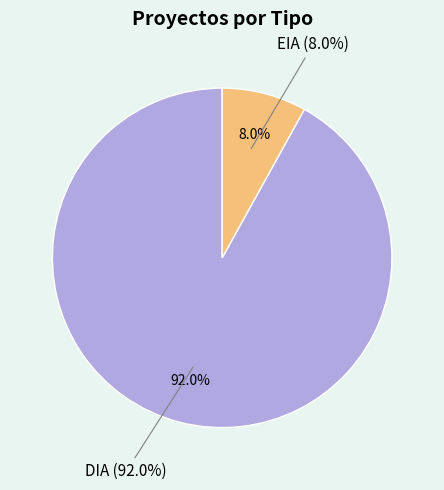

What is the smallest slice in the pie chart?

EIA